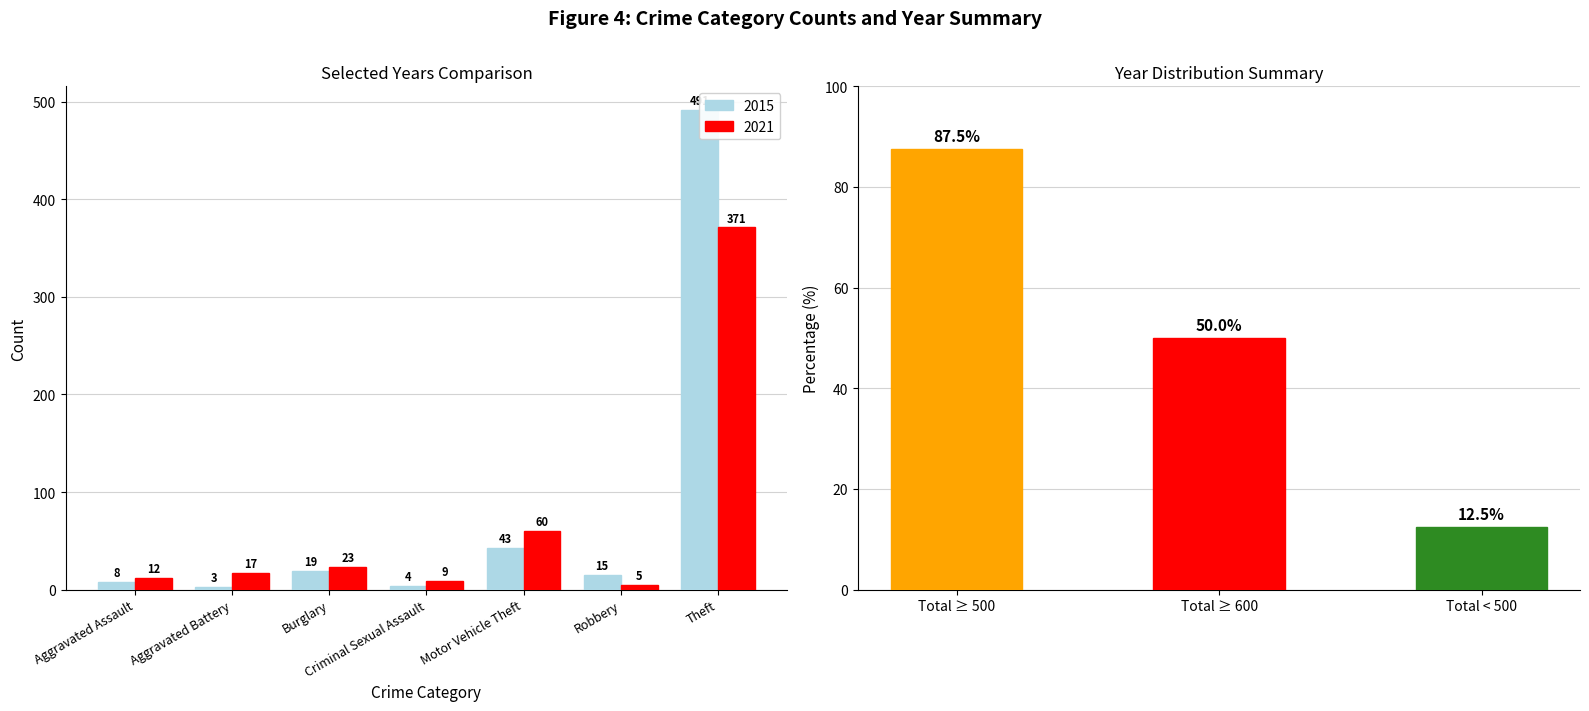

At which label does 2015 reach its minimum?

Aggravated Battery